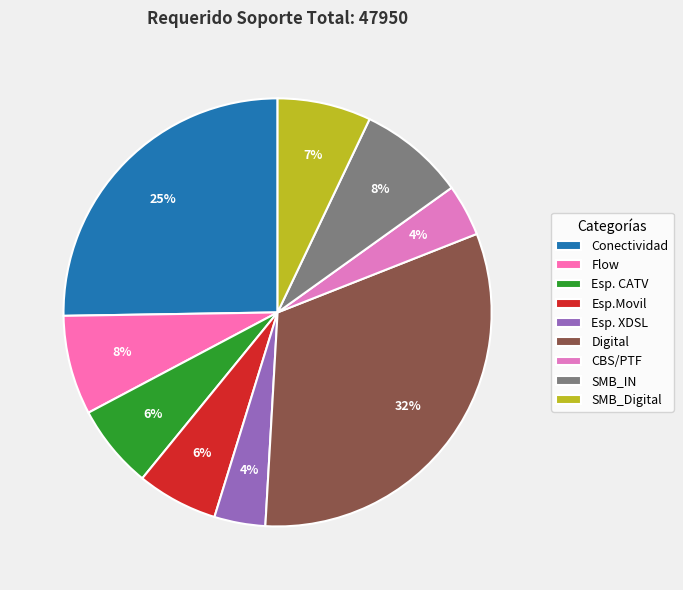

How many segments does this pie chart have?

9